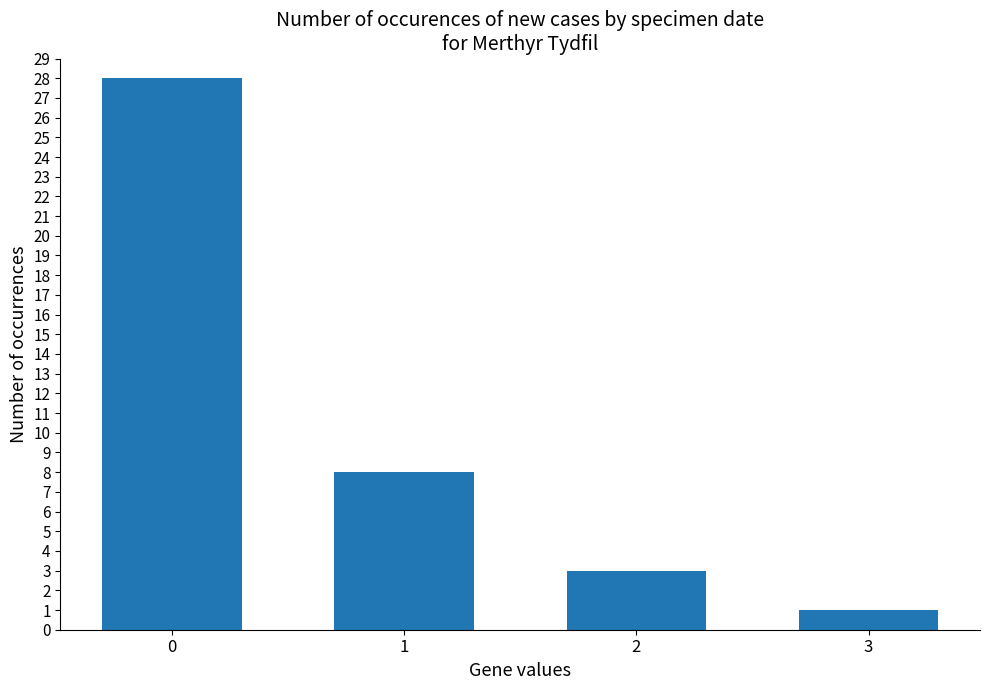

What is the difference between the values at 2 and 1?

5